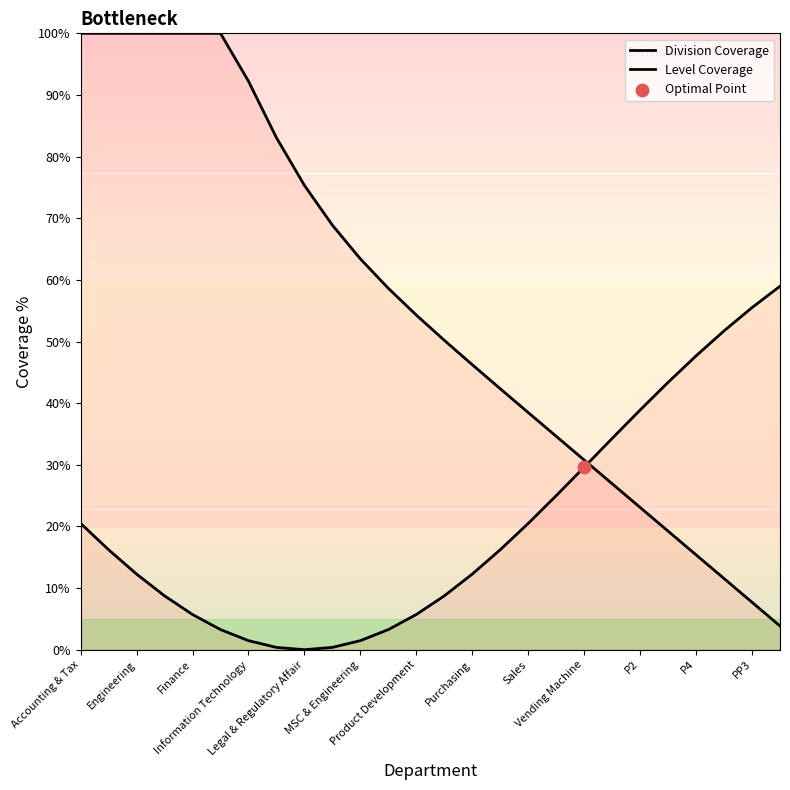

How many lines are shown in the chart?

2